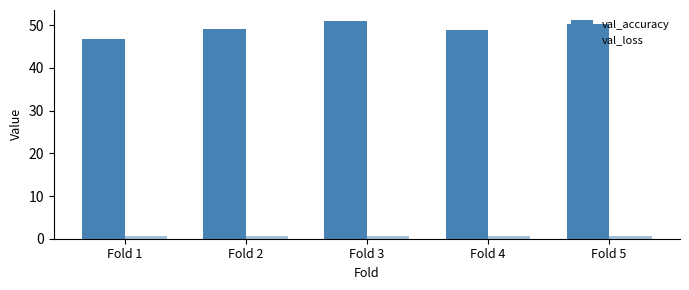

How many bars are there in total?

10